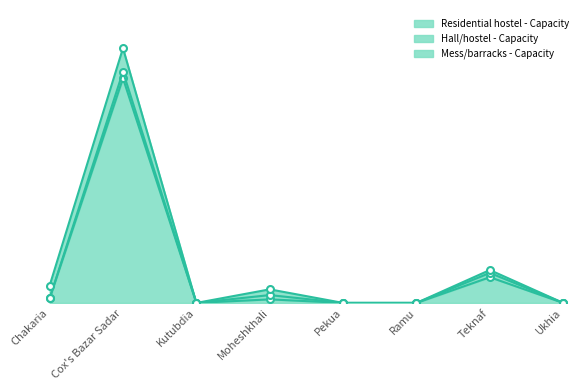

At which category does the chart reach its minimum across all series?

Kutubdia